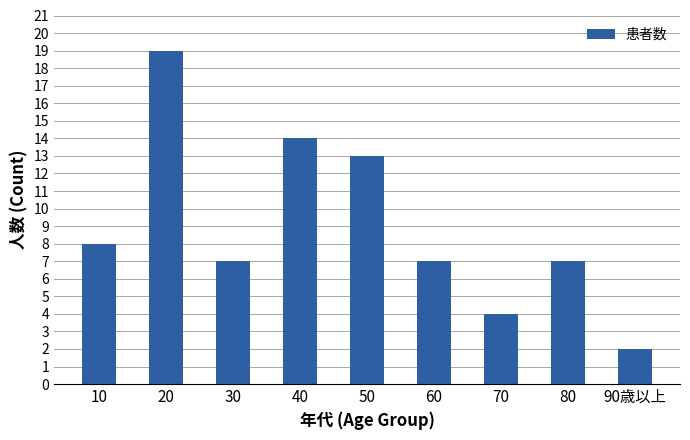

Reading right to left, extract all data points from this chart.

2	7	4	7	13	14	7	19	8